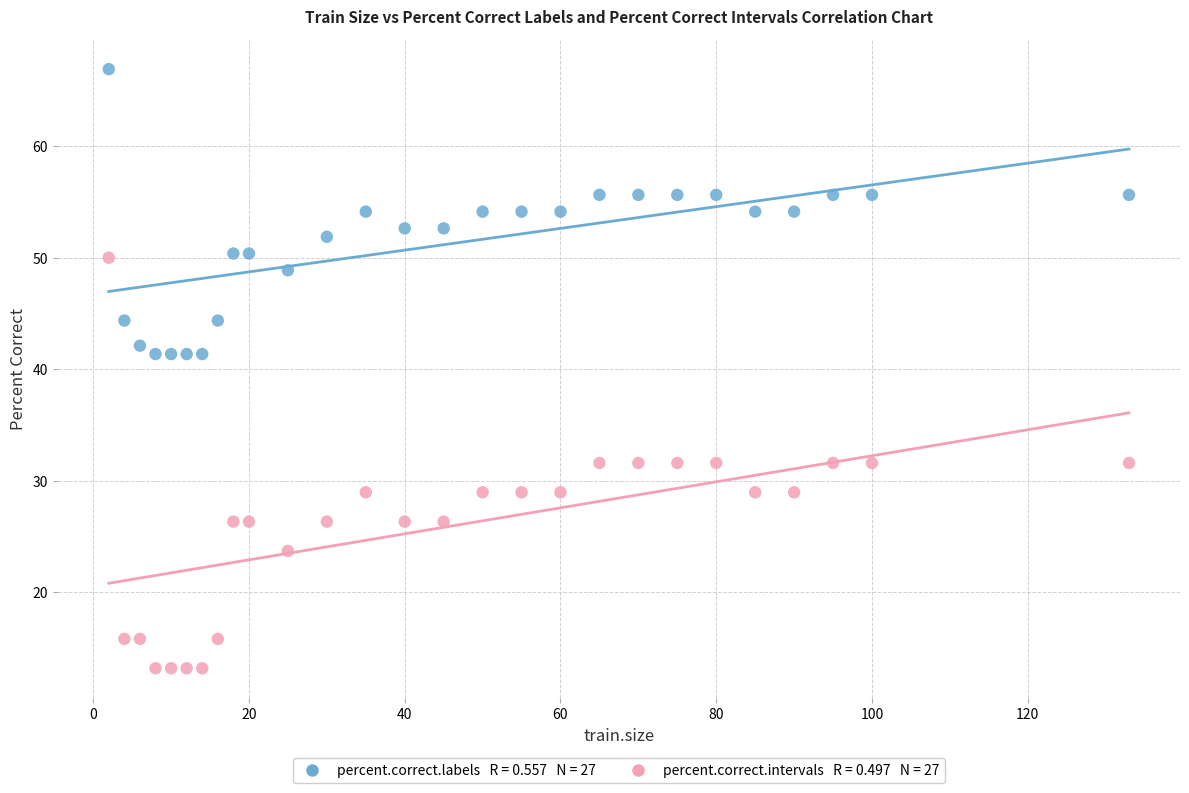

Across all data points, what is the range of X values (max minus min)?

131.0